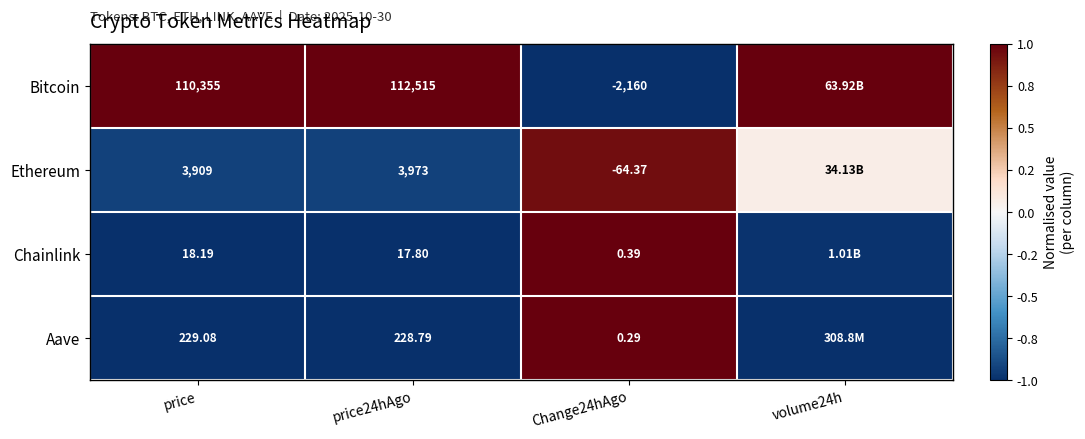

At Change24hAgo, list the series in order from largest to smallest.

Chainlink, Aave, Ethereum, Bitcoin